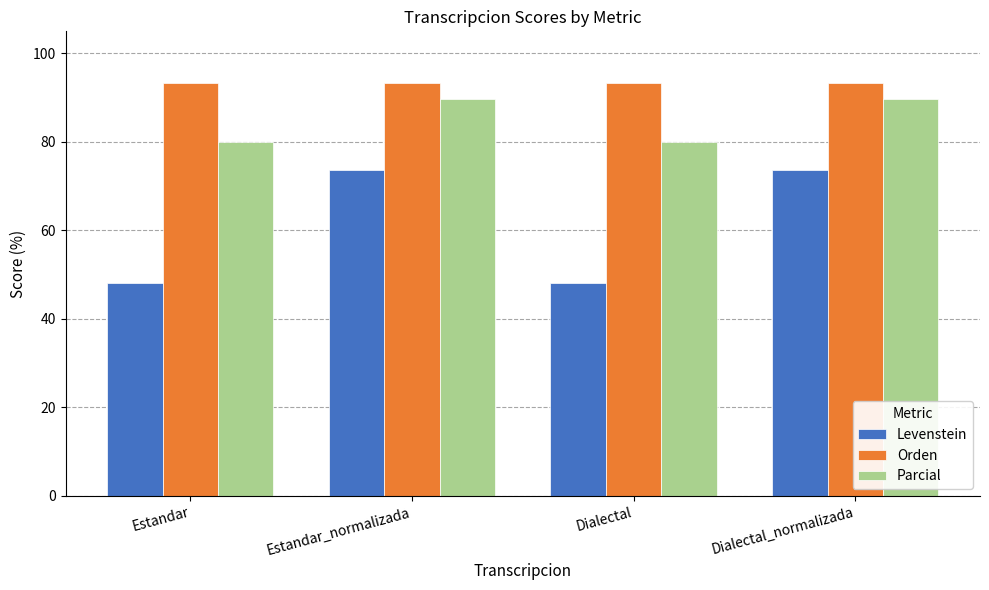

What is the total value across all series at Estandar_normalizada?

256.7